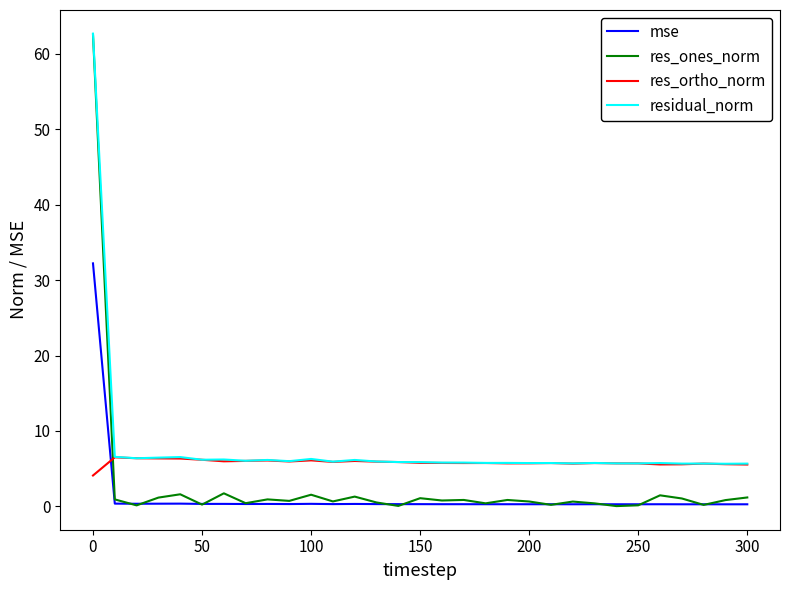

List the series in order of their overall mean, highest first.

residual_norm, res_ortho_norm, res_ones_norm, mse